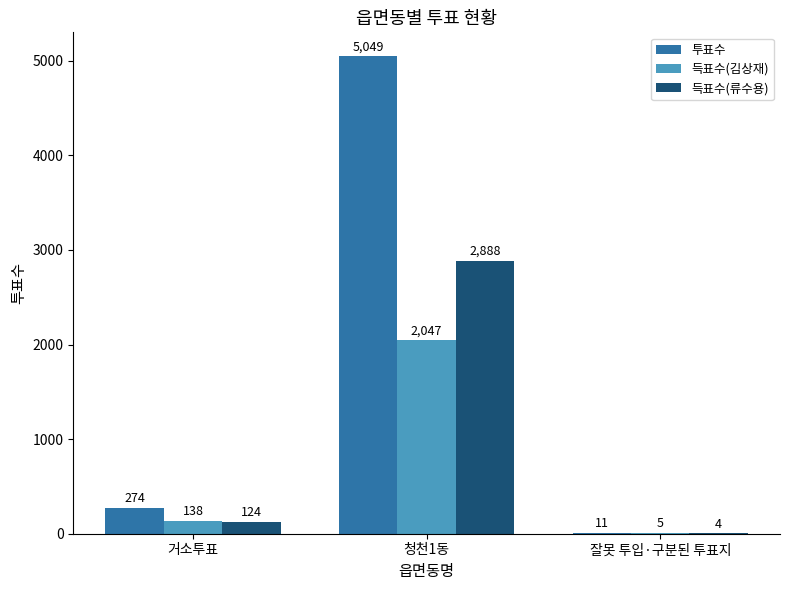

At which category is the sum across all series the highest?

청천1동